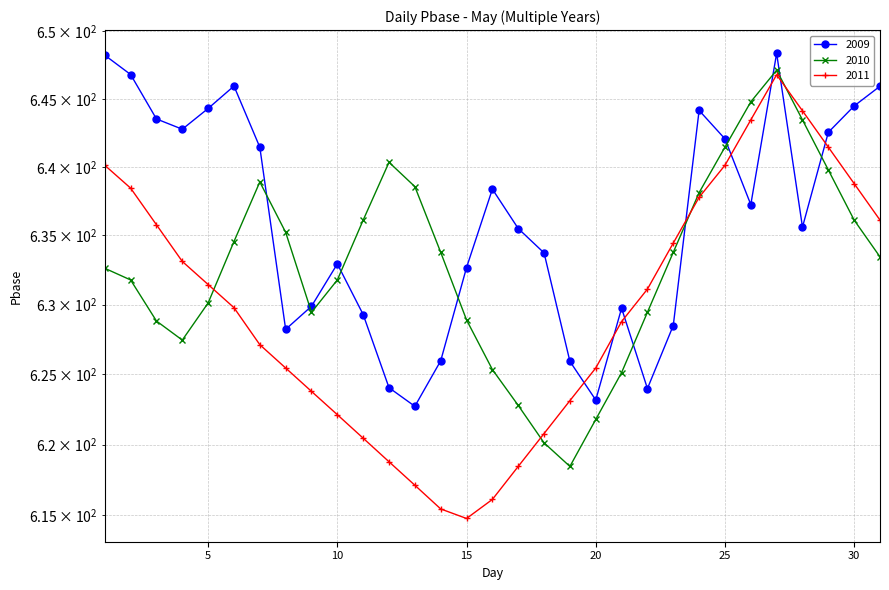

What is the value of the 2009 point at the 20th from the left?

623.2